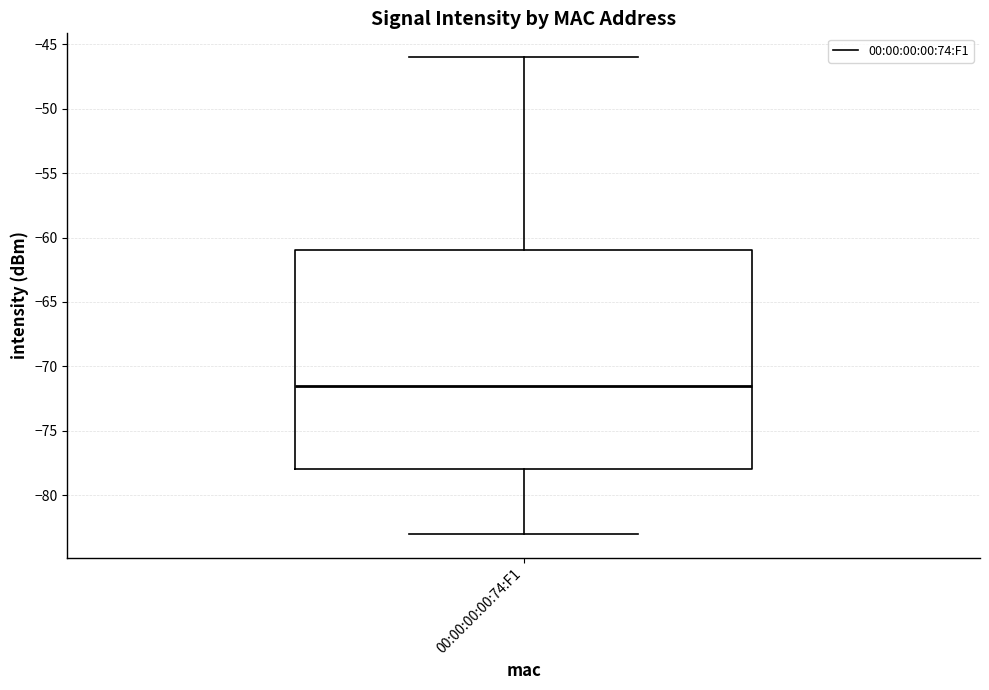

Transcribe this box plot: give where the median line is, the range the box spans, and where the two whiskers end, as read against the y-axis. The values are not printed on the chart, so give them approximately, as read against the axis.

median -71.5, box -78.0 to -61.0, whiskers -83.0 to -46.0